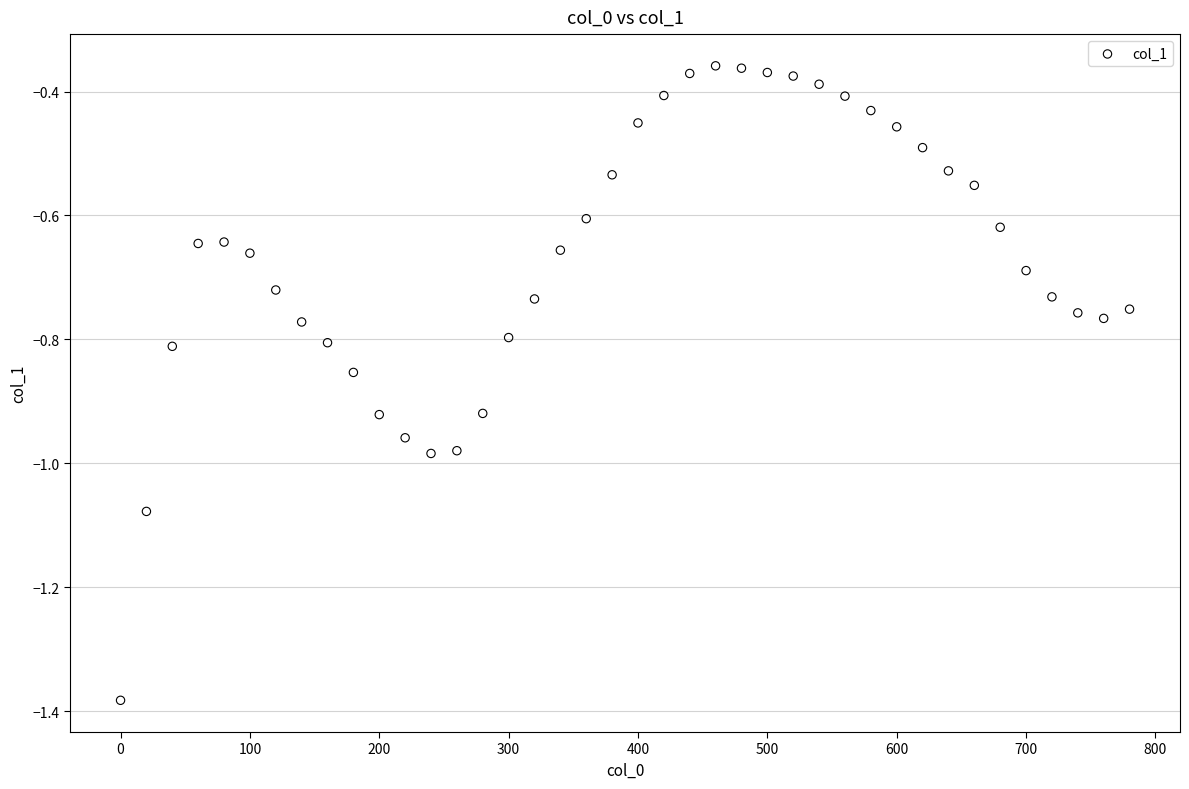

What is the range of Y values (max minus min)?

1.0